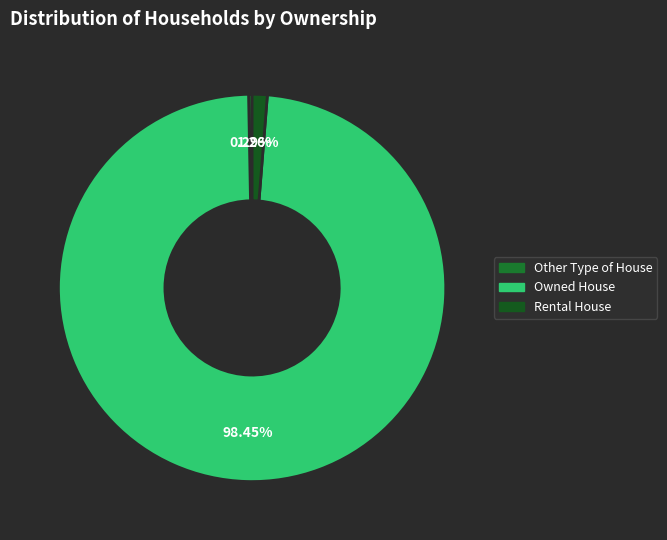

To the nearest percent, what percentage of the pie is Owned House?

98%